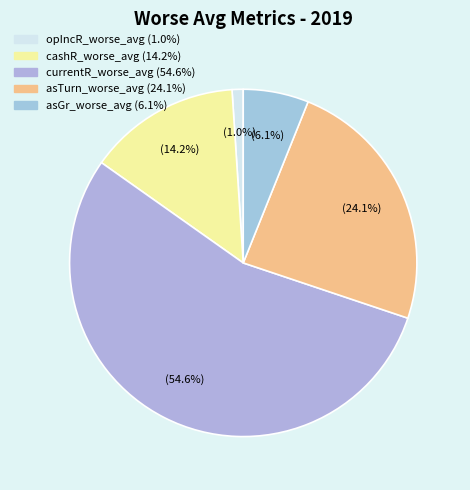

How many segments does this pie chart have?

5